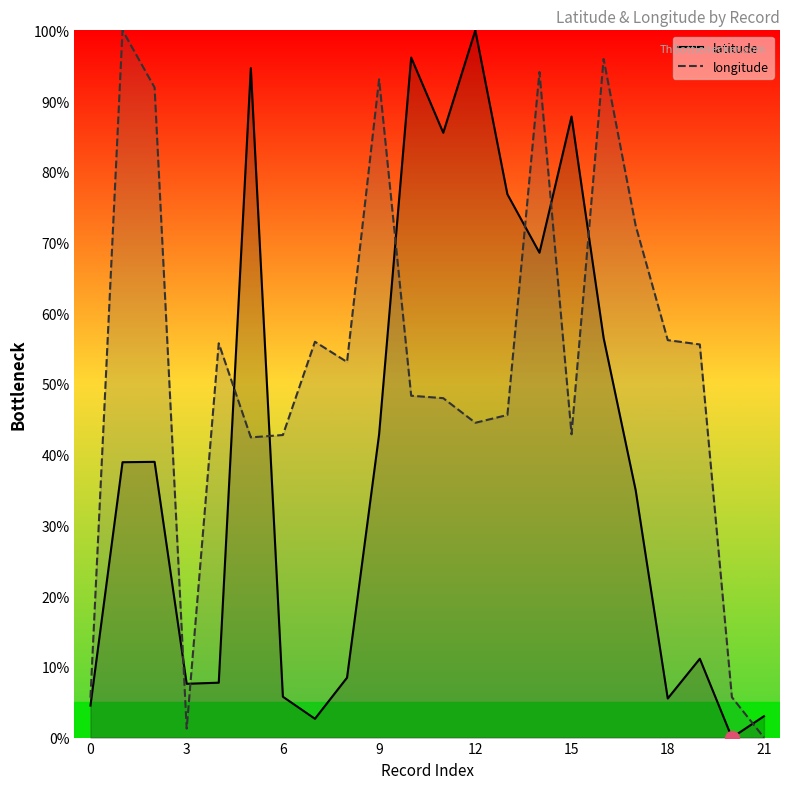

At which category does the chart reach its minimum across all series?

20